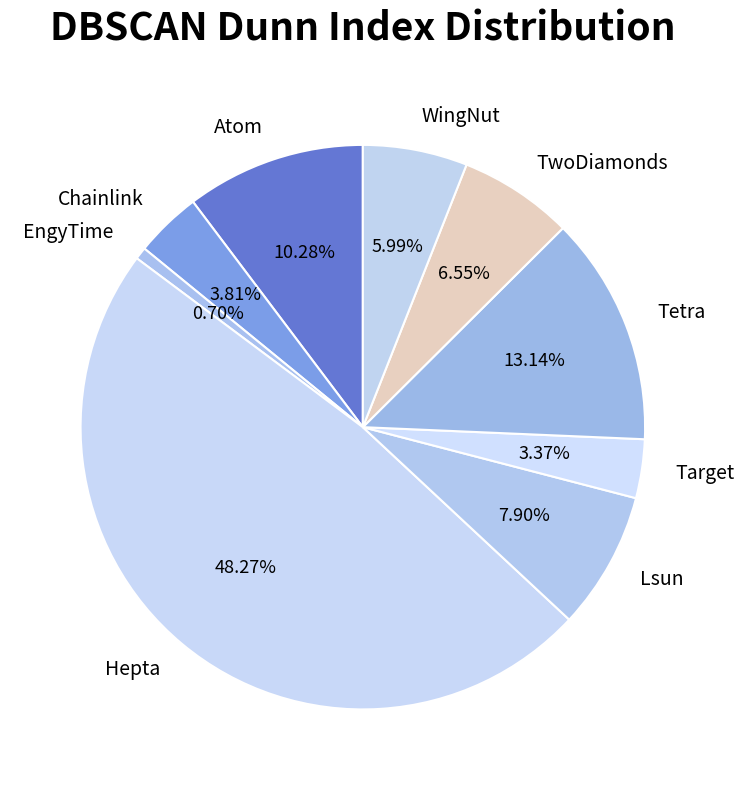

Does any single category account for the majority?

No